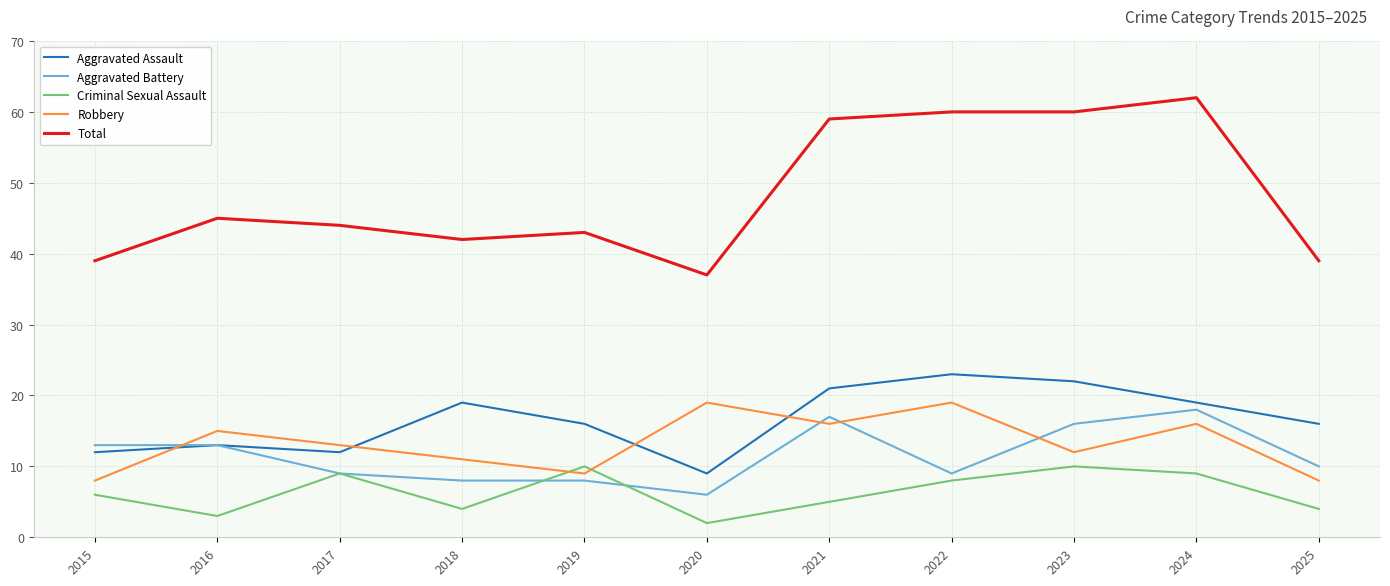

Does the chart display data point markers on the line(s)?

No